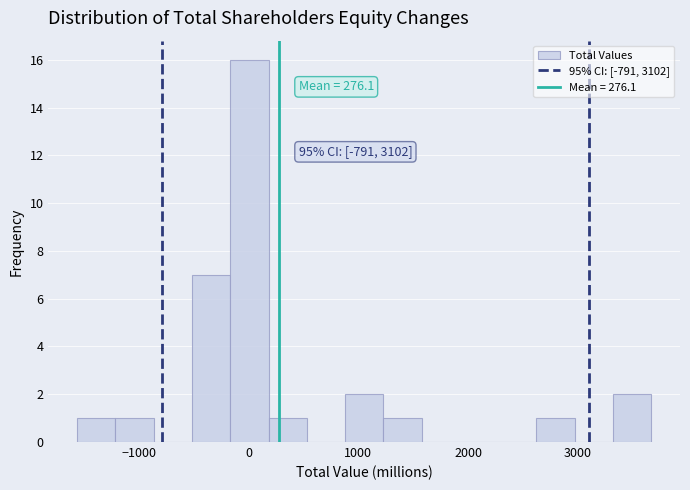

Read against the x-axis, roughly where is the centre of the tallest bar?

0